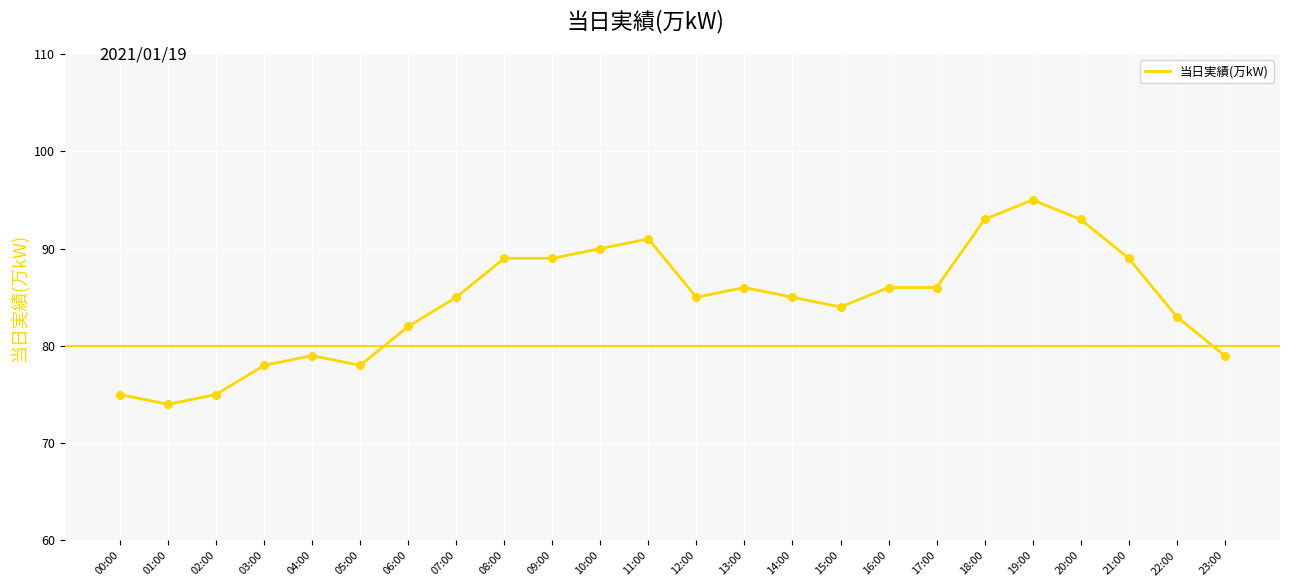

What is the ratio of the value at 11:00 to the value at 15:00?

1.1